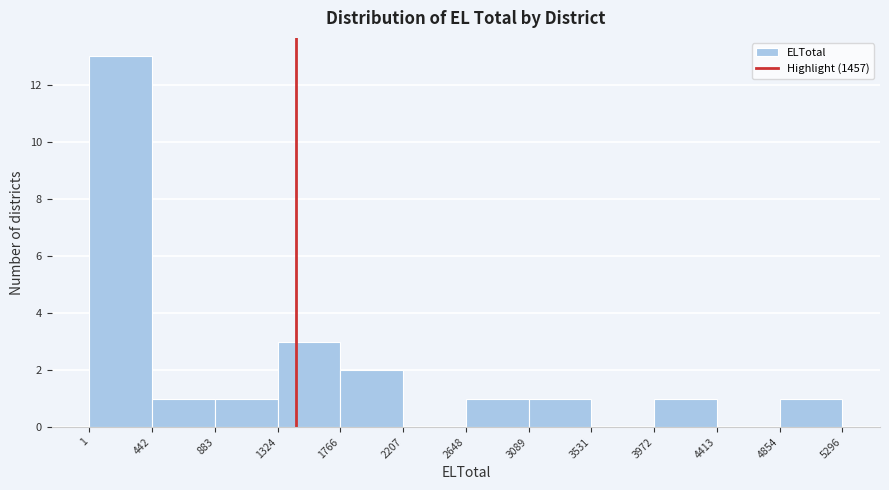

Reading left to right, transcribe this chart: for each bar, give the range it covers on the x-axis and its height. The values are not printed on the chart, so give them approximately, as read against the axis.

1 to 442: 13
442 to 883: 1
883 to 1324: 1
1324 to 1766: 3
1766 to 2207: 2
2207 to 2648: 0
2648 to 3089: 1
3089 to 3531: 1
3531 to 3972: 0
3972 to 4413: 1
4413 to 4854: 0
4854 to 5296: 1